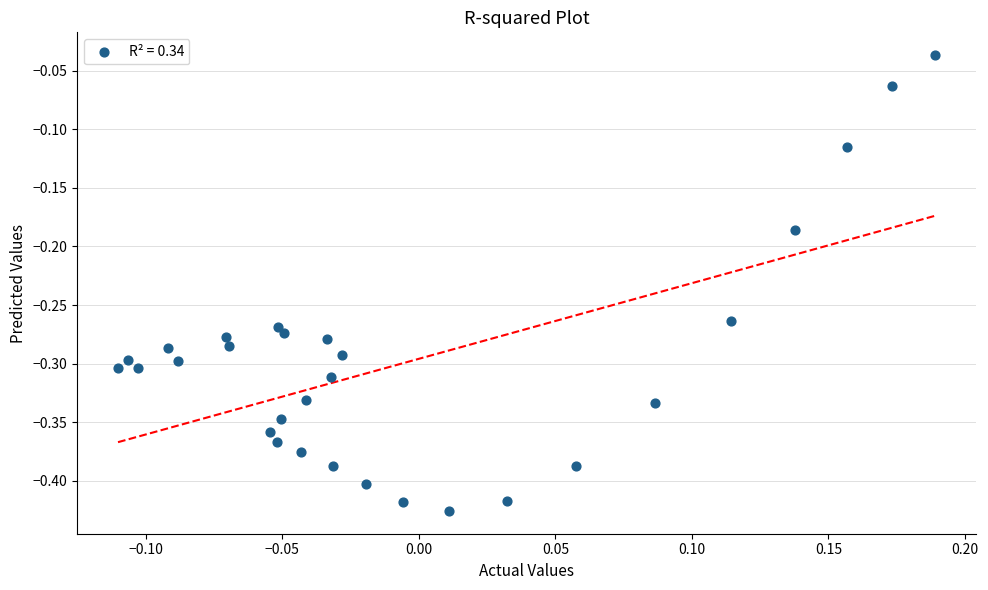

What is the range of Y values (max minus min)?

0.4